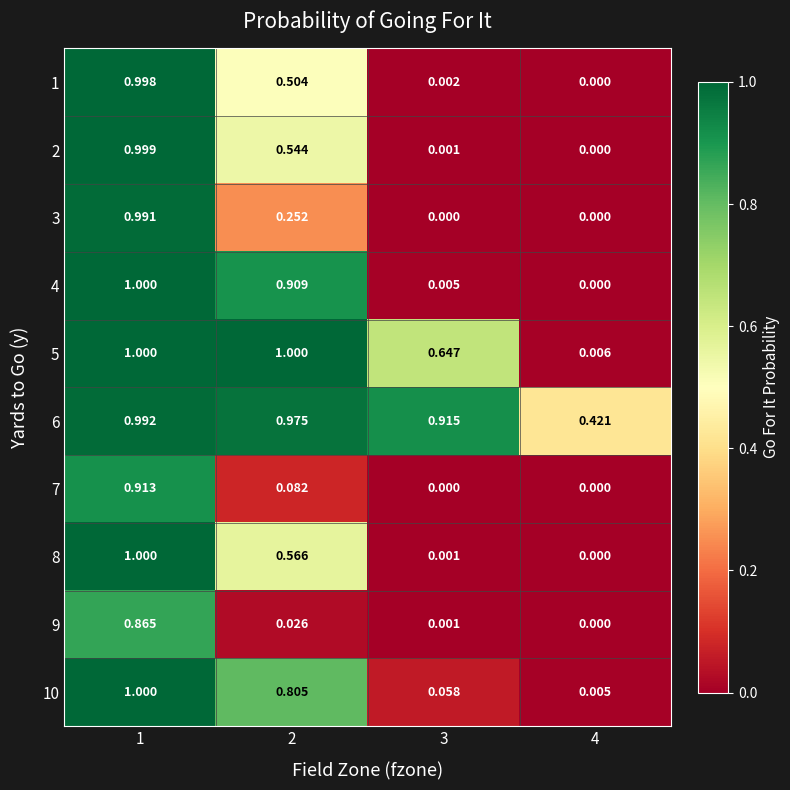

Is the value of 4 at 1 greater than the value of 1 at 4?

Yes